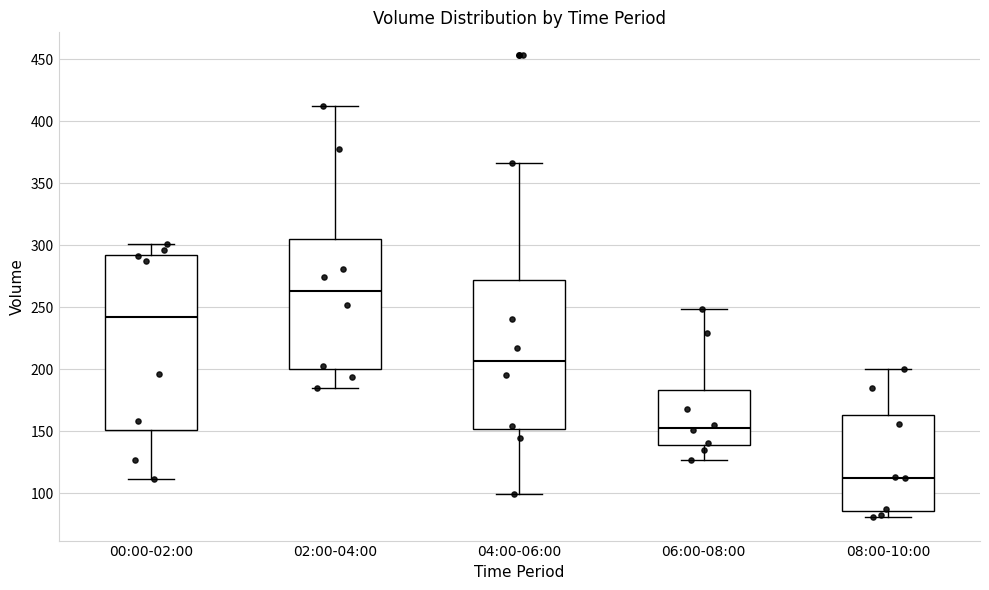

Reading left to right, transcribe this box plot: for each box, give where its median line is, the range the box spans, and where its two whiskers end, as read against the y-axis. The values are not printed on the chart, so give them approximately, as read against the axis.

00:00-02:00: median 240, box 150 to 290, whiskers 110 to 300
02:00-04:00: median 265, box 200 to 305, whiskers 185 to 410
04:00-06:00: median 205, box 150 to 270, whiskers 100 to 365
06:00-08:00: median 155, box 140 to 185, whiskers 125 to 250
08:00-10:00: median 115, box 85 to 165, whiskers 80 to 200